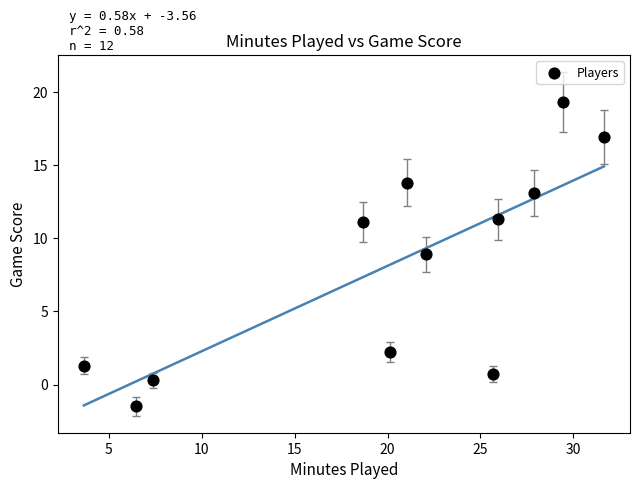

What Y value in the scatter plot is closest to 8?

8.9